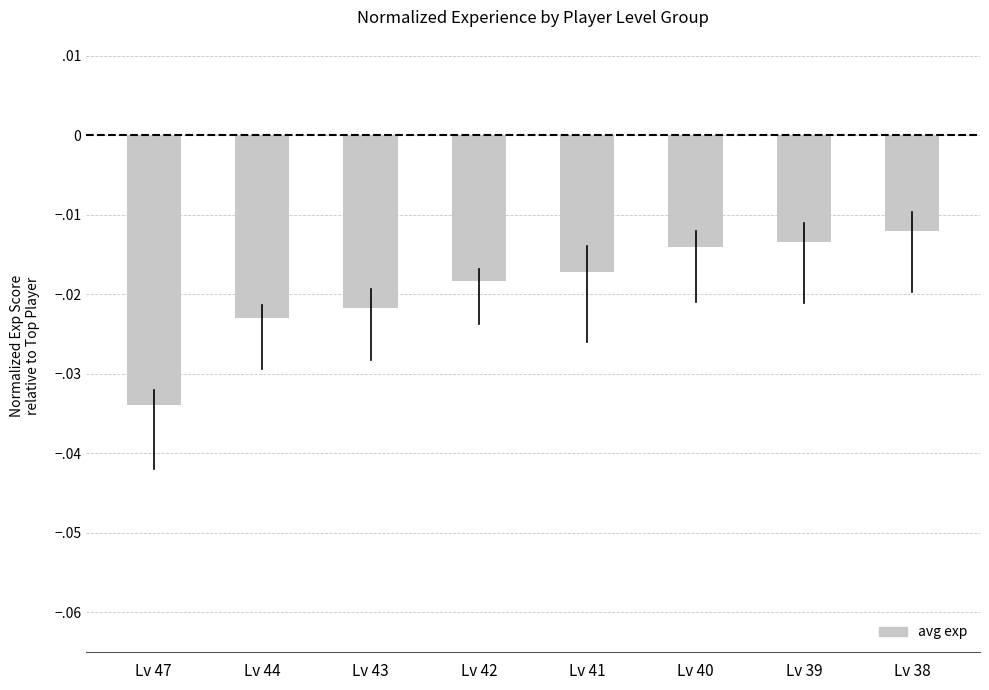

The value at Lv 47 is -0.0. True or false?

False